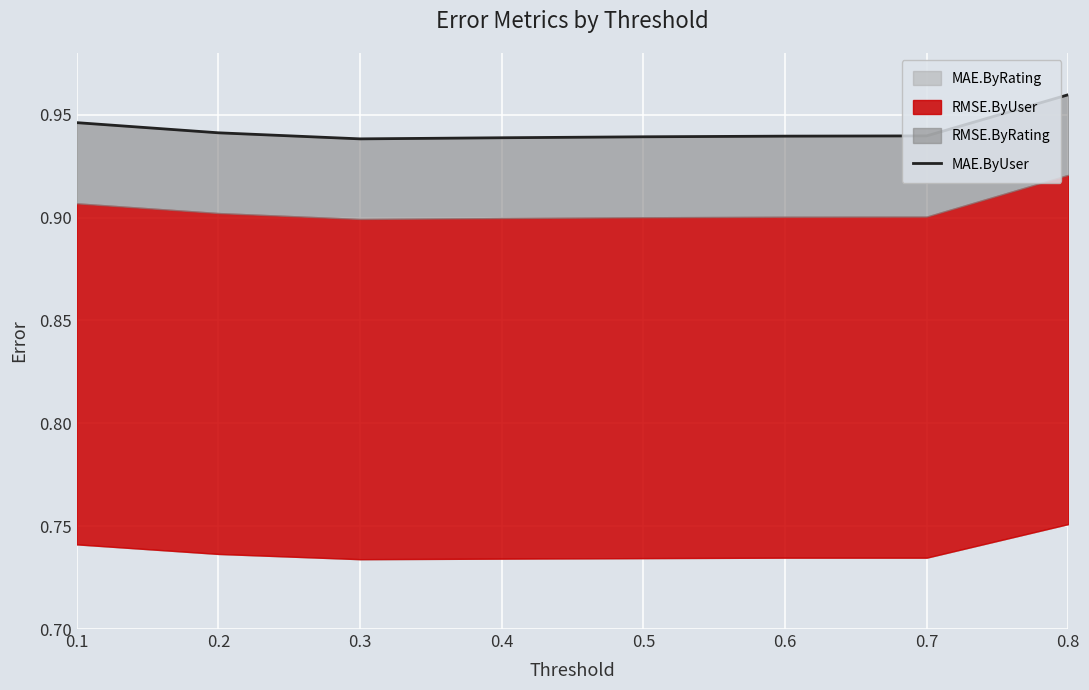

At which label is the value closest to 0?

0.3